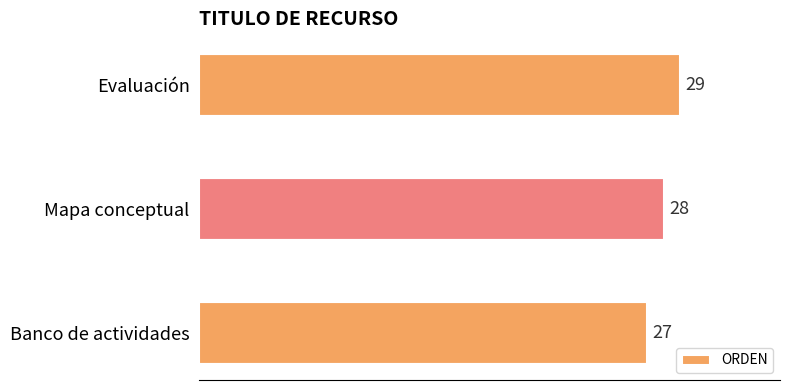

At which label is the value closest to 28?

Mapa conceptual